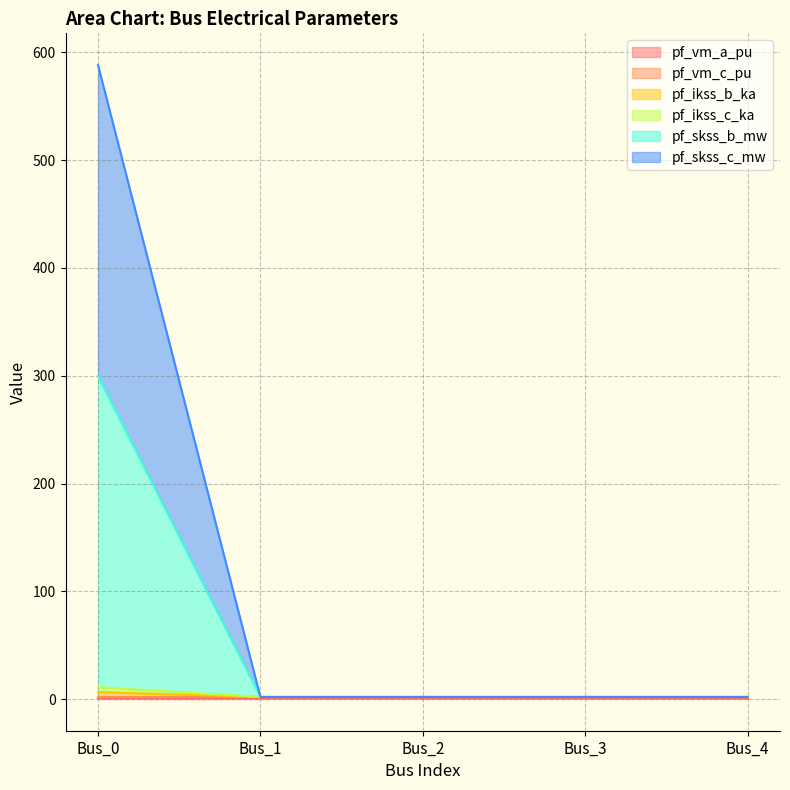

Does the chart display data point markers on the line(s)?

No